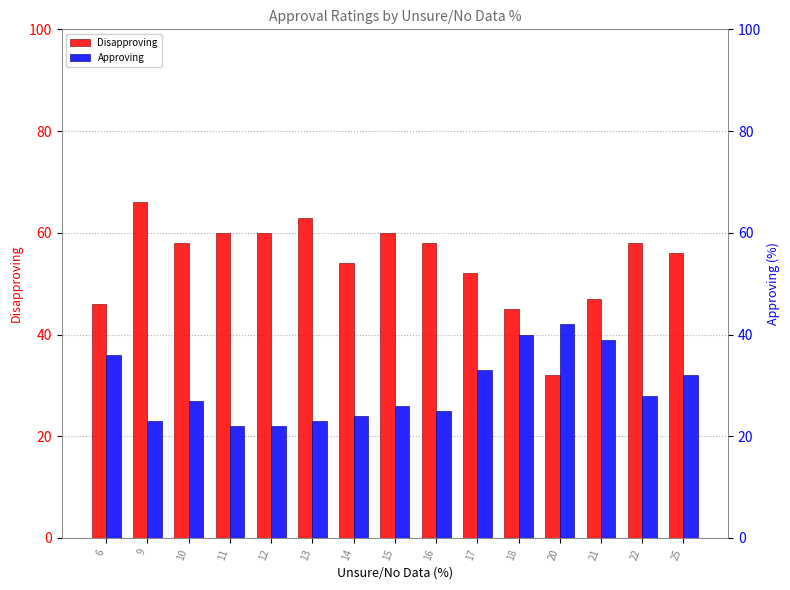

What is the total value across all series at 12?

82